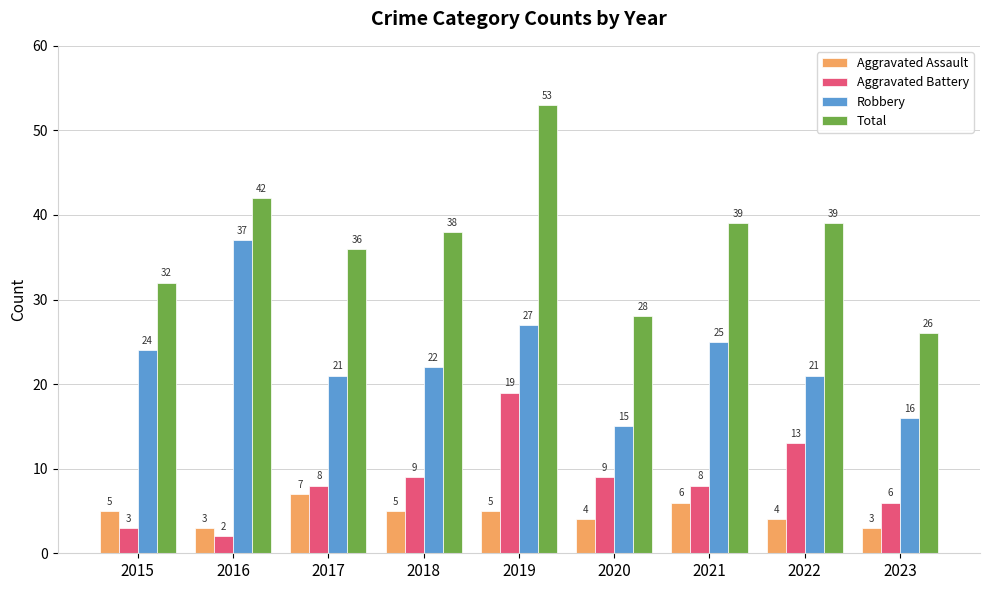

Where does the Robbery series first go above 22?

2015